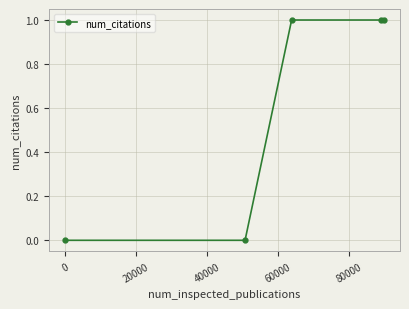

How many values are below 1?

2